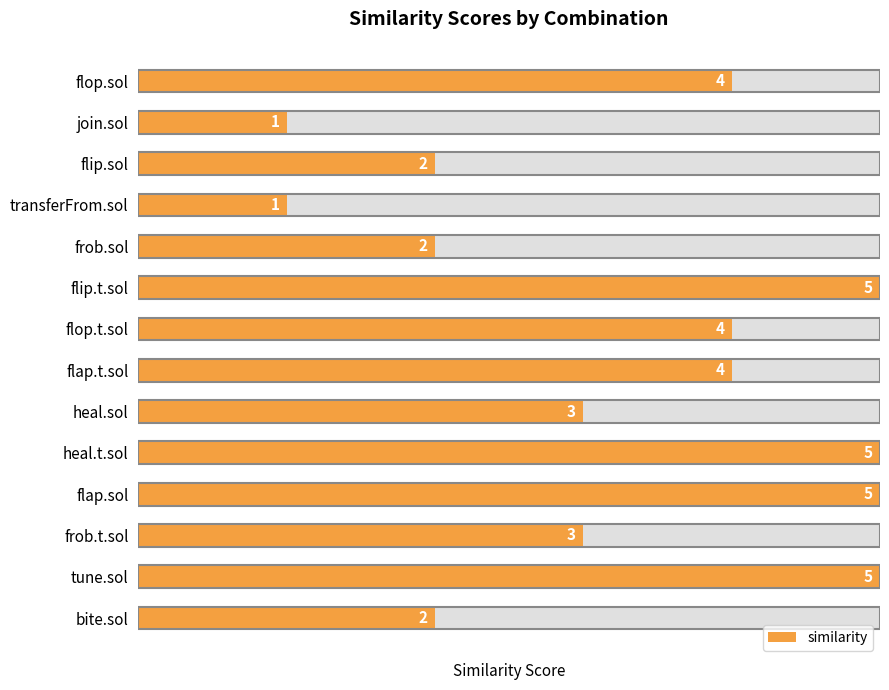

Reading left to right, transcribe all the data shown in this chart.

4	1	2	1	2	5	4	4	3	5	5	3	5	2